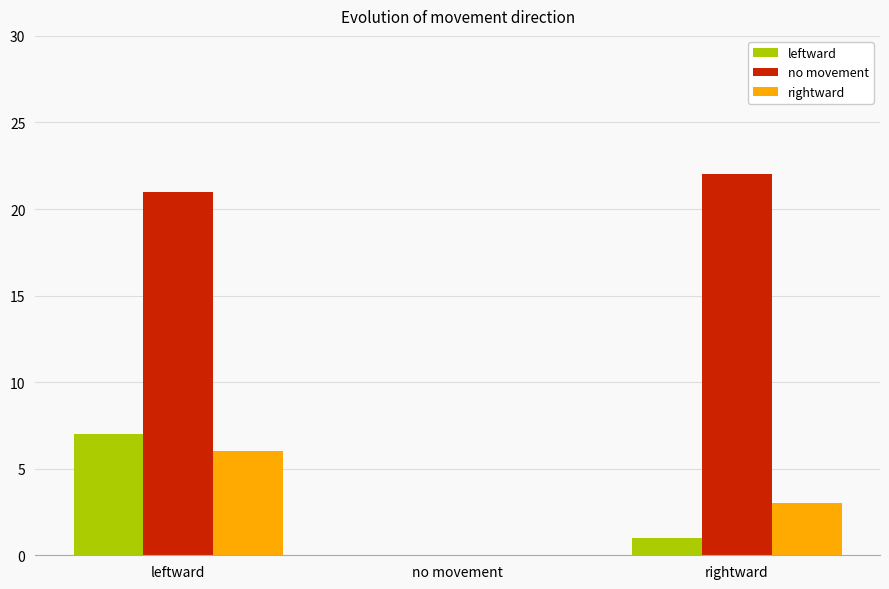

Which series has the largest range (max minus min)?

no movement